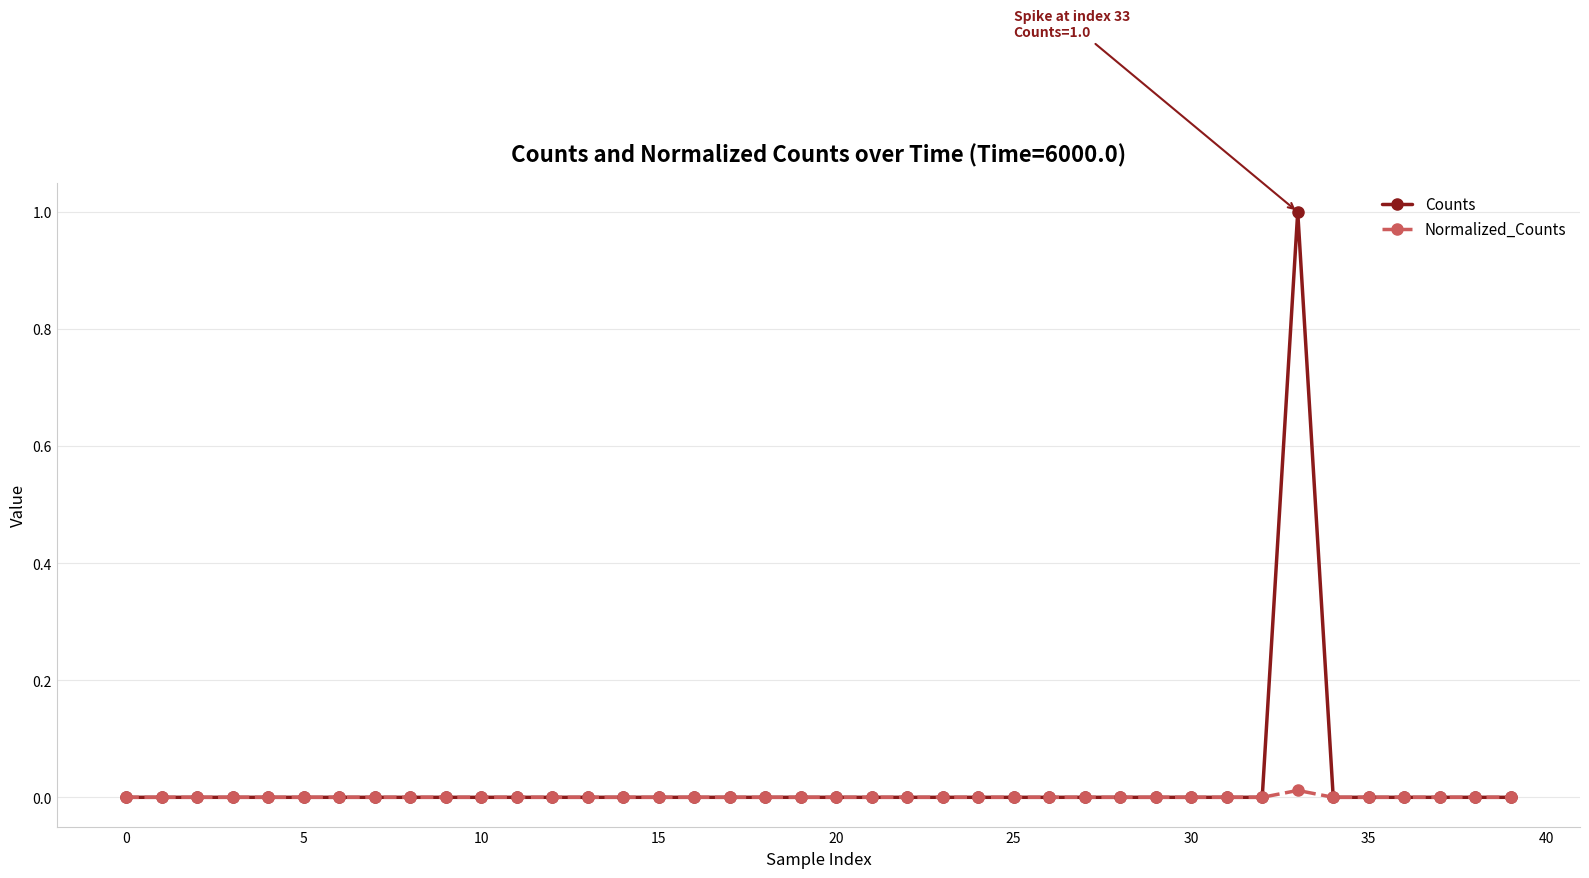

What is the maximum value shown in the chart?

1.0